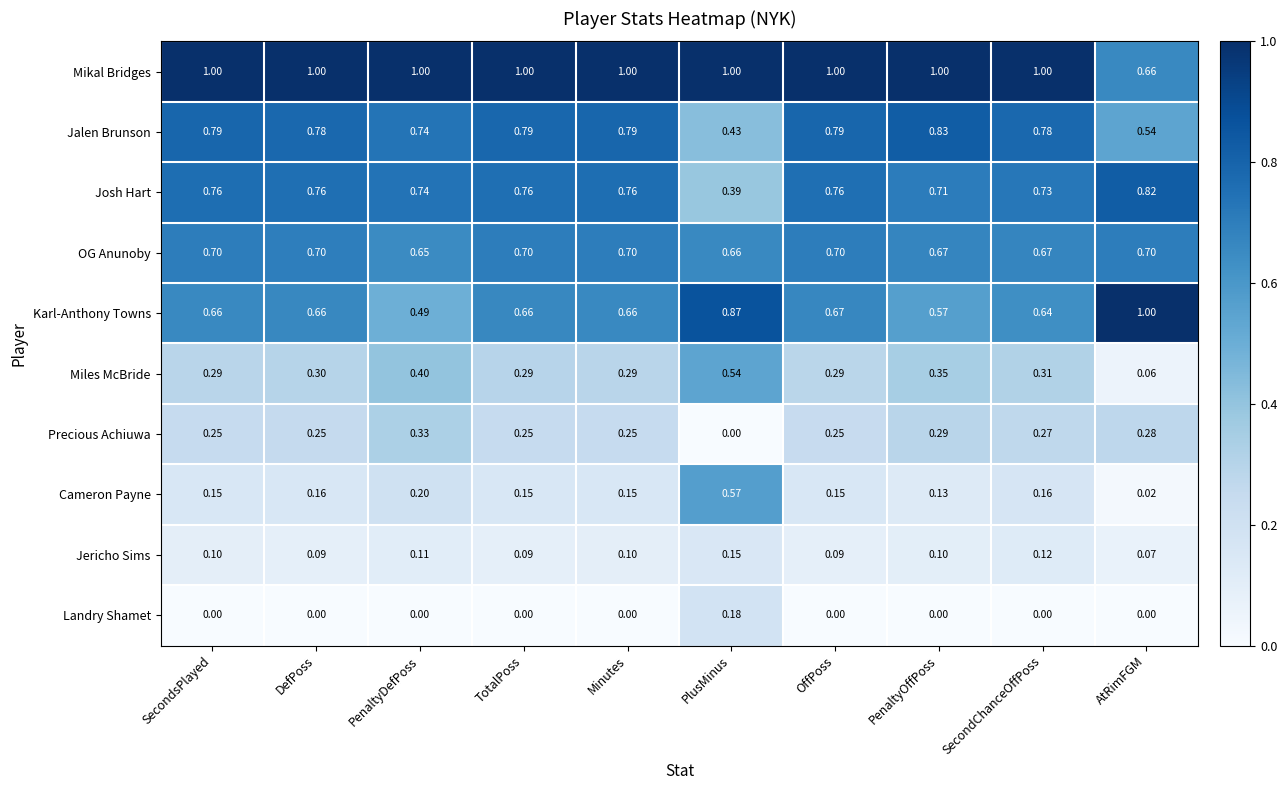

At DefPoss, list the series in order from smallest to largest.

Landry Shamet, Jericho Sims, Cameron Payne, Precious Achiuwa, Miles McBride, Karl-Anthony Towns, OG Anunoby, Josh Hart, Jalen Brunson, Mikal Bridges